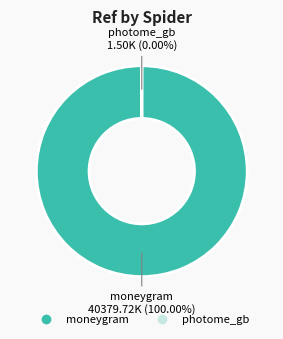

Which slice is the largest?

moneygram